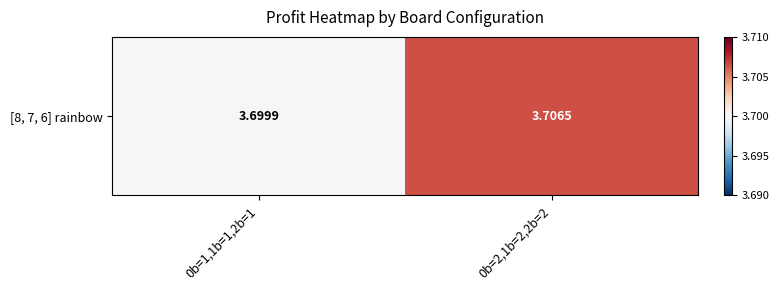

The chart shows a value of 3.7 at 0b=1,1b=1,2b=1. True or false?

True